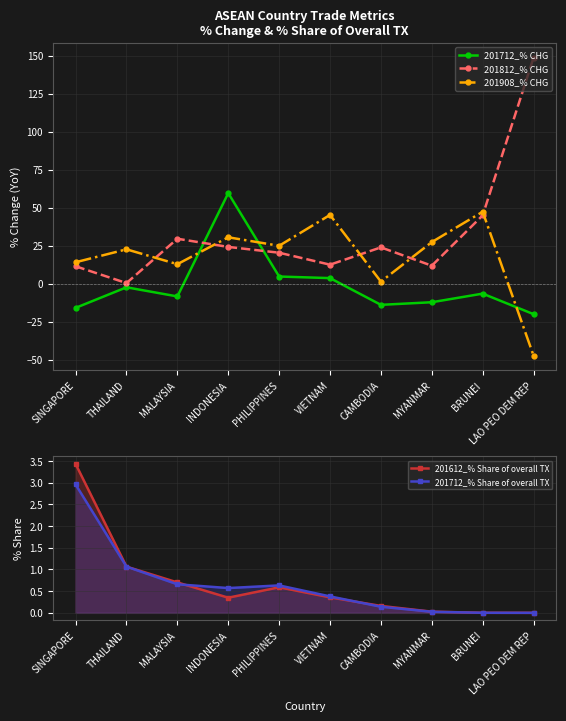

Is it true that 201712_% Share of overall TX equals 0.7 at MALAYSIA?

True